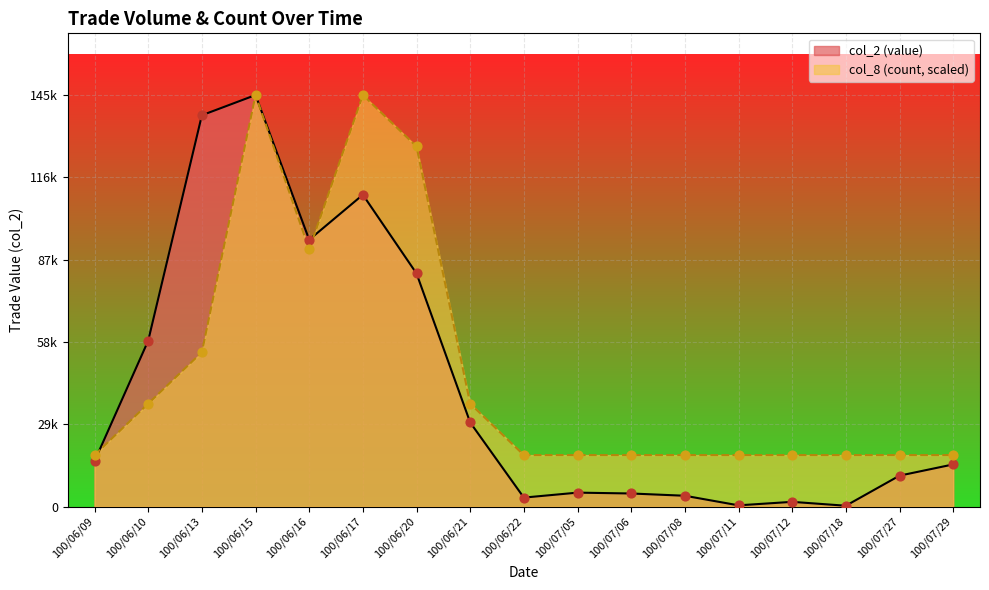

What are all the series names shown in the legend?

col_2 (value), col_8 (count, scaled)